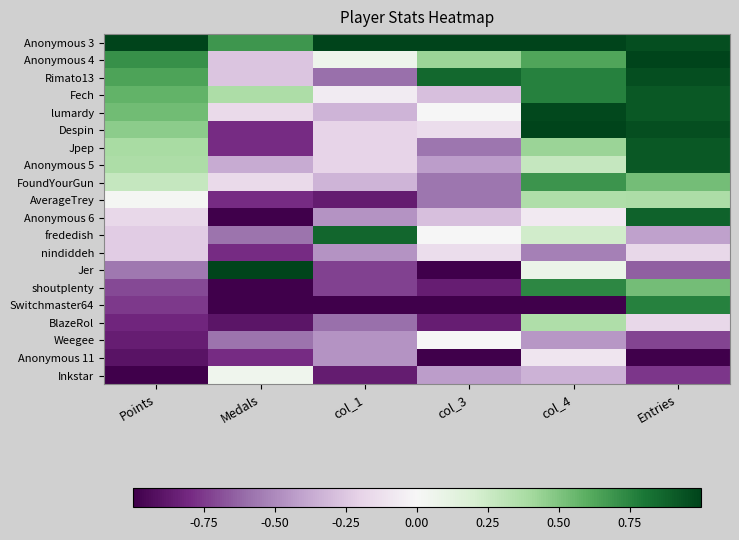

How many categories are shown in the chart?

6